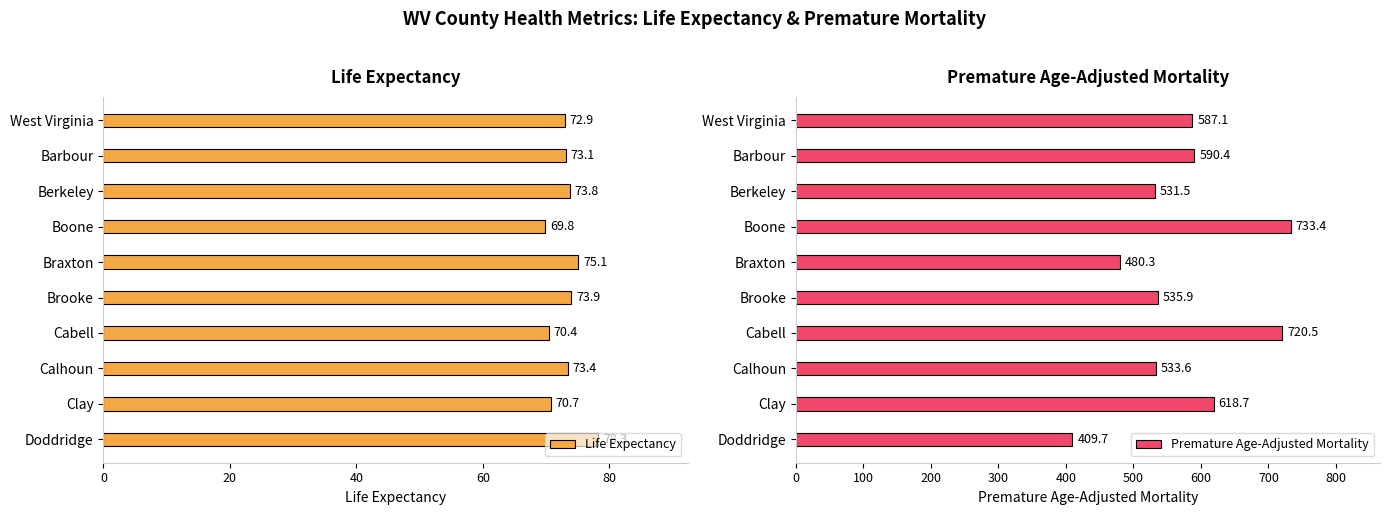

How many groups of bars are there?

10